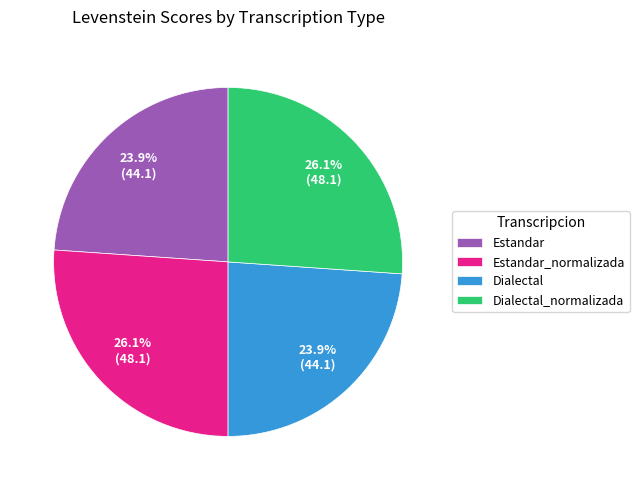

The Dialectal_normalizada slice represents 26% of the pie. True or false?

True